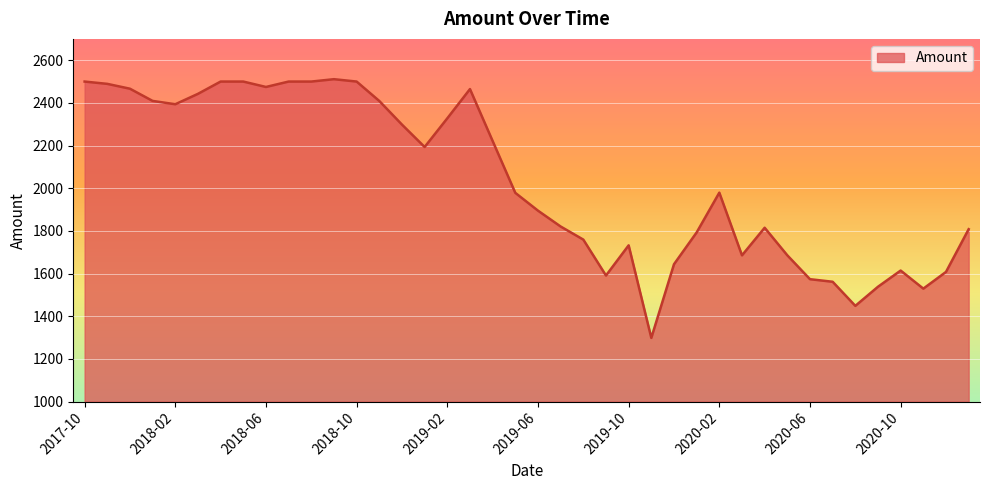

What is the difference between the maximum and minimum values?

1212.6